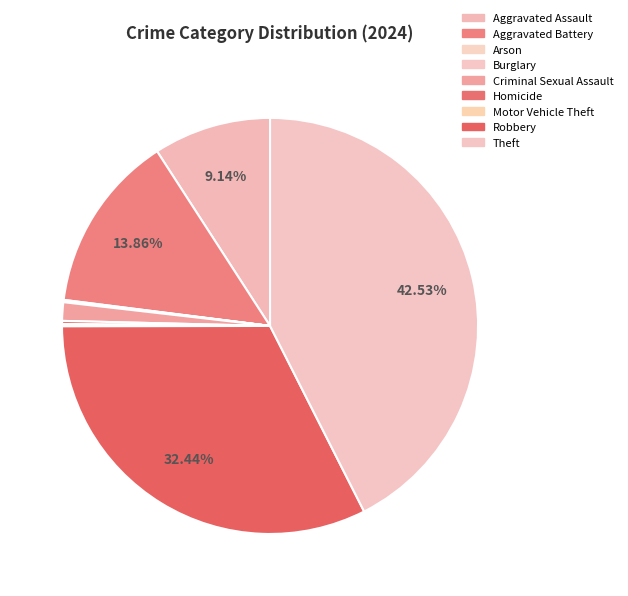

Which category has the biggest portion of the pie?

Theft